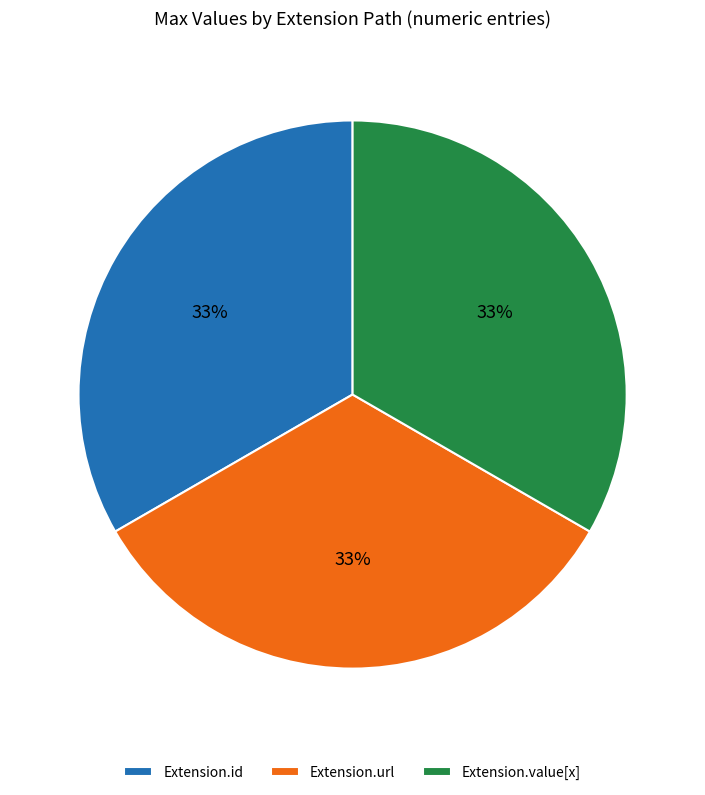

Combined, do Extension.value[x] and Extension.url account for over 50%?

Yes